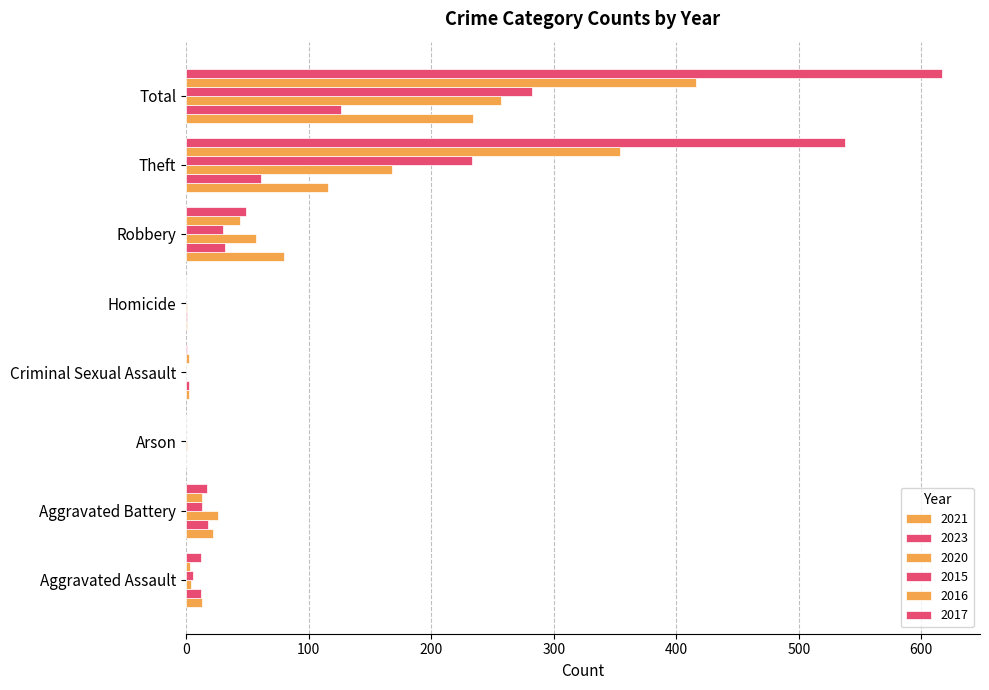

Where does the 2023 series first go above 18?

Robbery